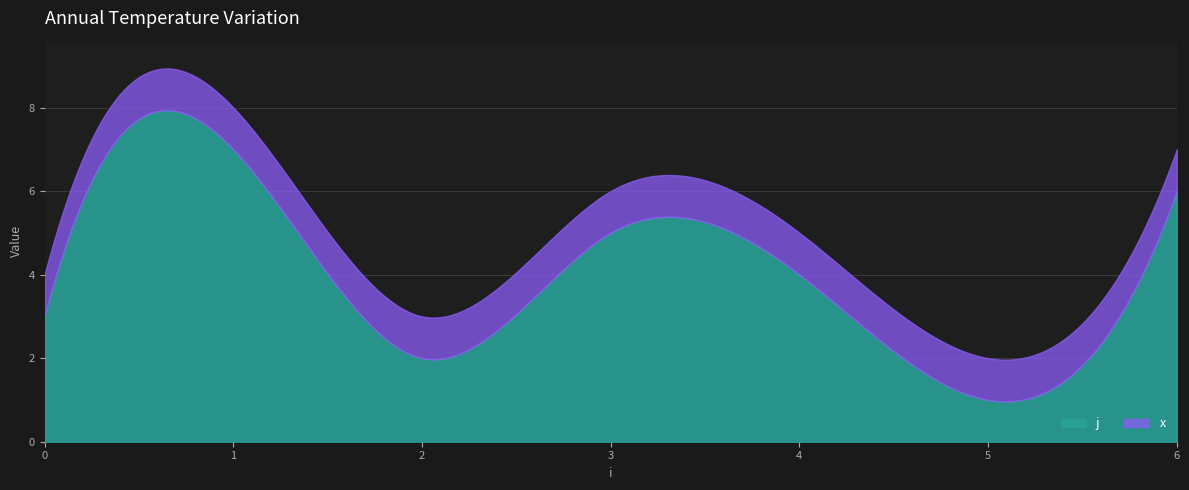

Which has a higher value, 3 or 4?

3